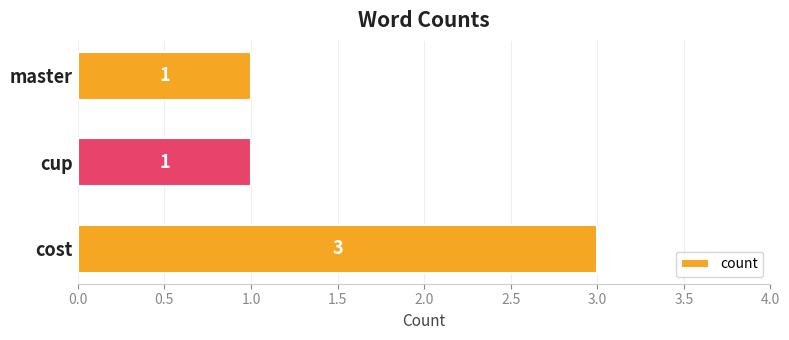

Count the values in the range 1 to 3.

3